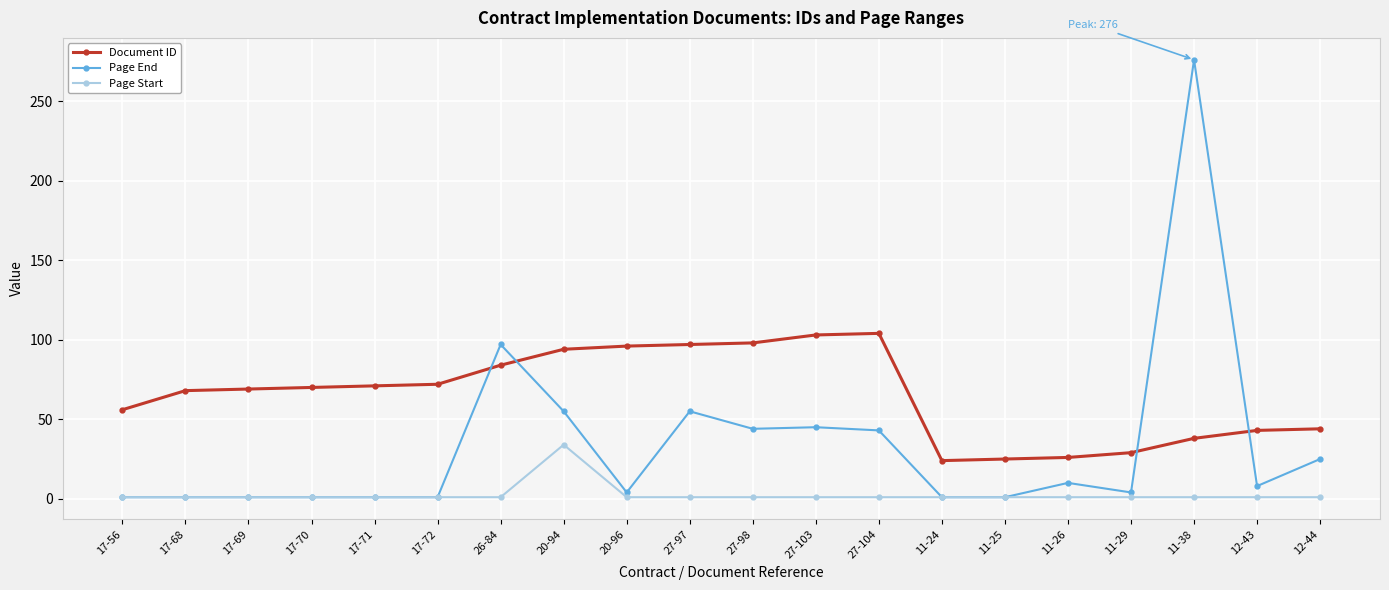

What is the minimum value for Document ID?

24